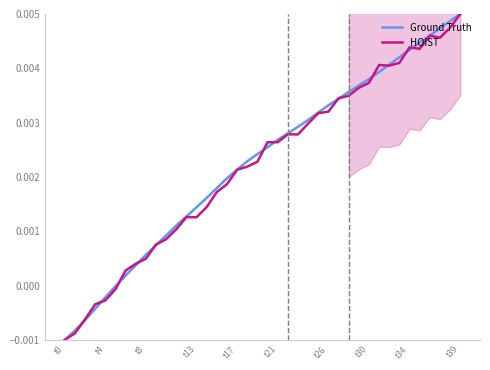

At which label does Ground Truth reach its peak?

t39